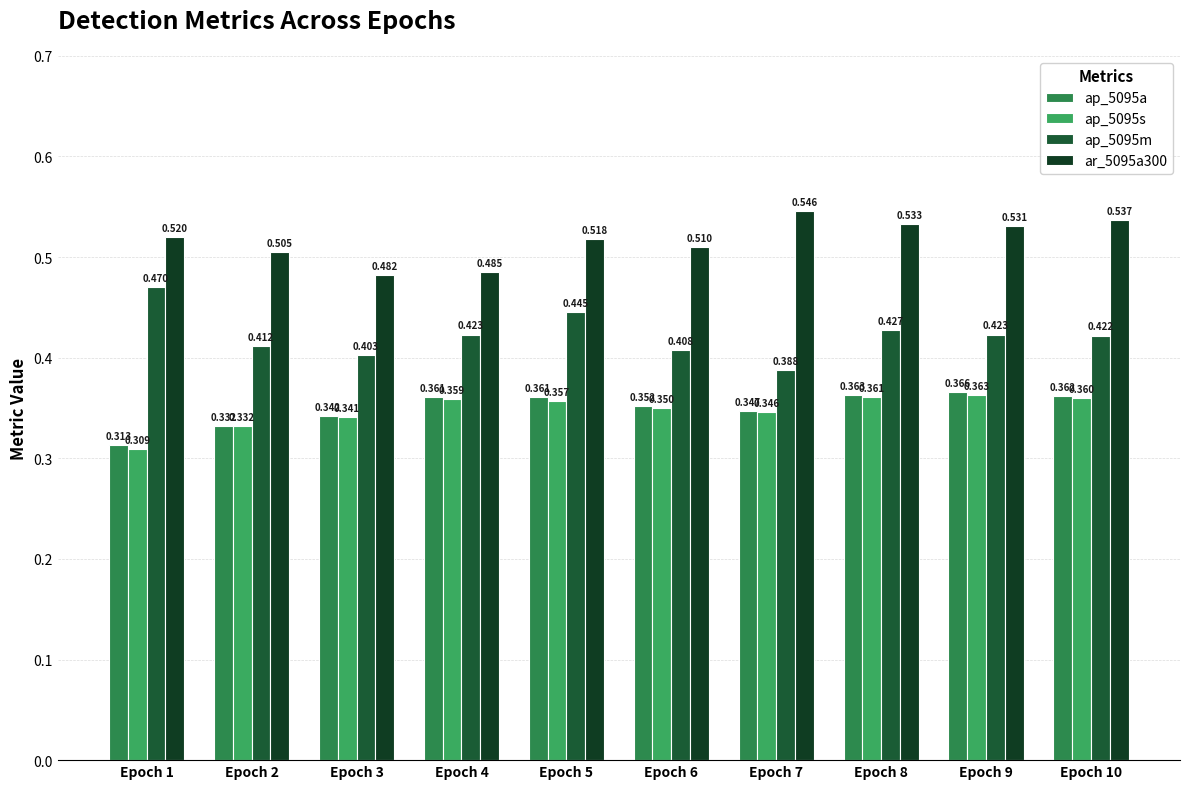

Which series has the largest range (max minus min)?

ap_5095m